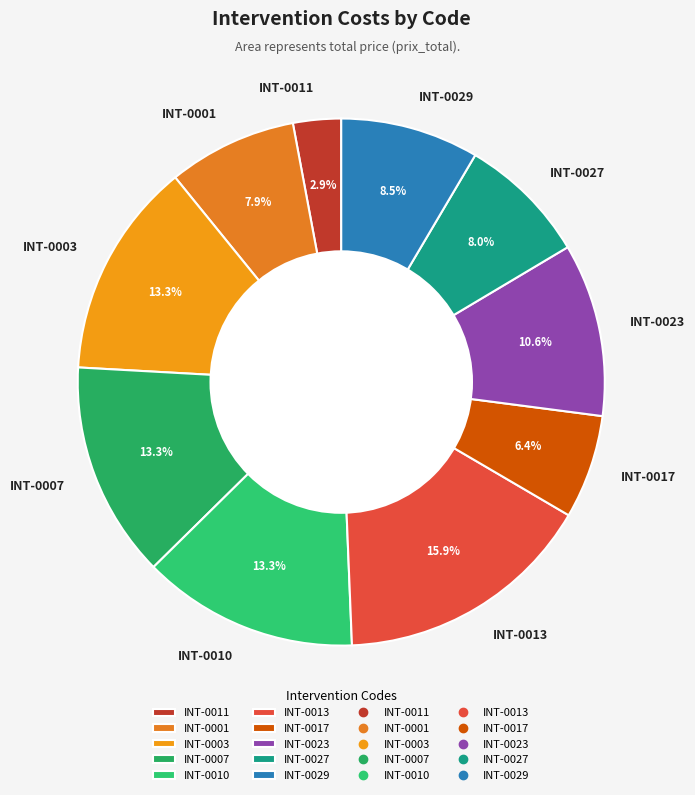

Which slice is the largest?

INT-0013